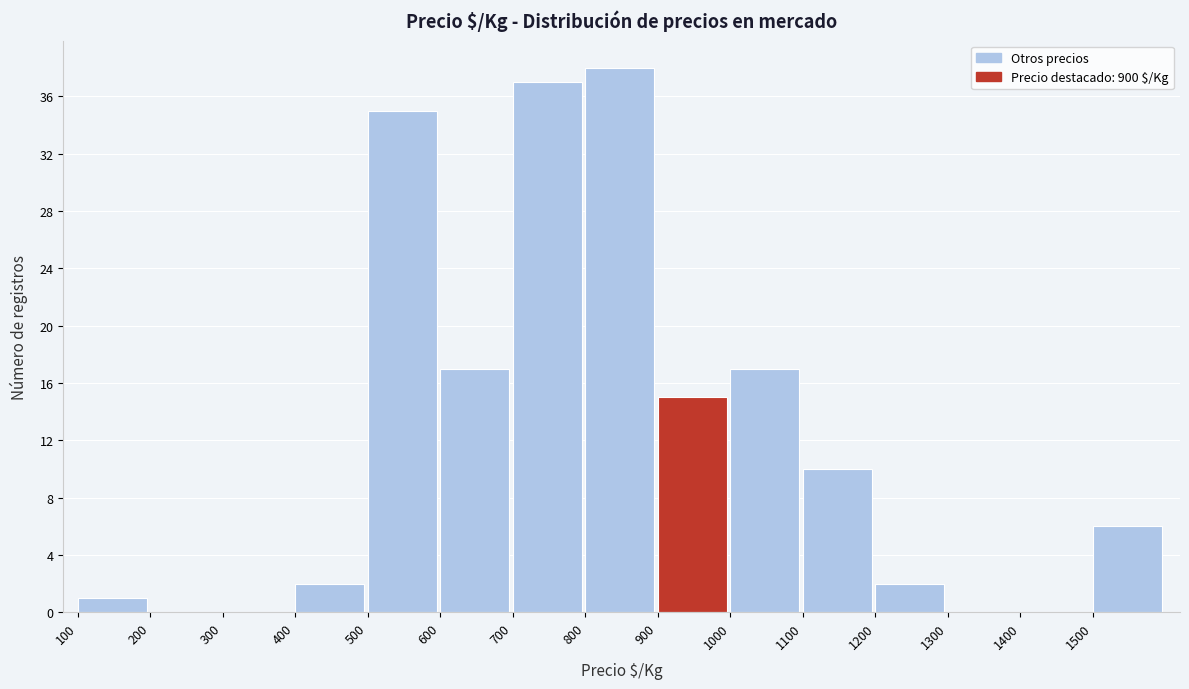

Reading left to right, list every bar in this chart as the range it spans on the x-axis followed by its height. The values are not printed on the chart, so give them approximately, as read against the axis.

100 to 200: 1
200 to 300: 0
300 to 400: 0
400 to 500: 2
500 to 600: 35
600 to 700: 17
700 to 800: 37
800 to 900: 38
900 to 1000: 15
1000 to 1100: 17
1100 to 1200: 10
1200 to 1300: 2
1300 to 1400: 0
1400 to 1500: 0
1500 to 1600: 6